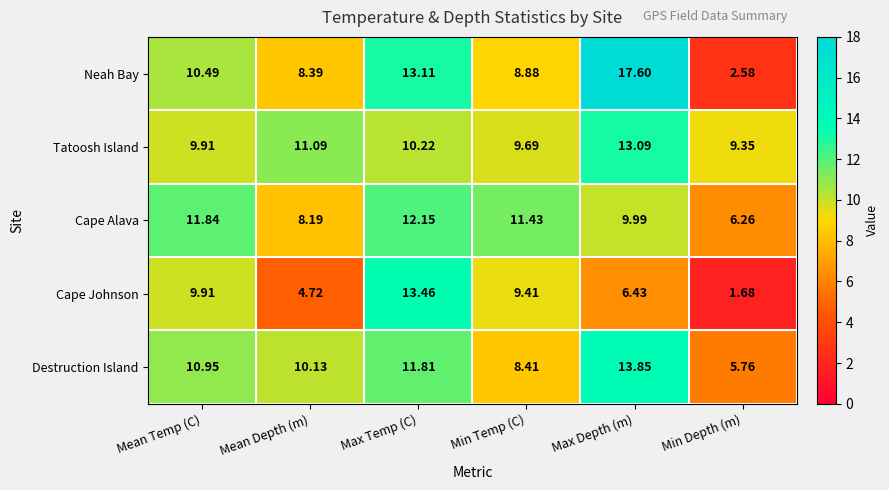

How many data points does each series have?

6